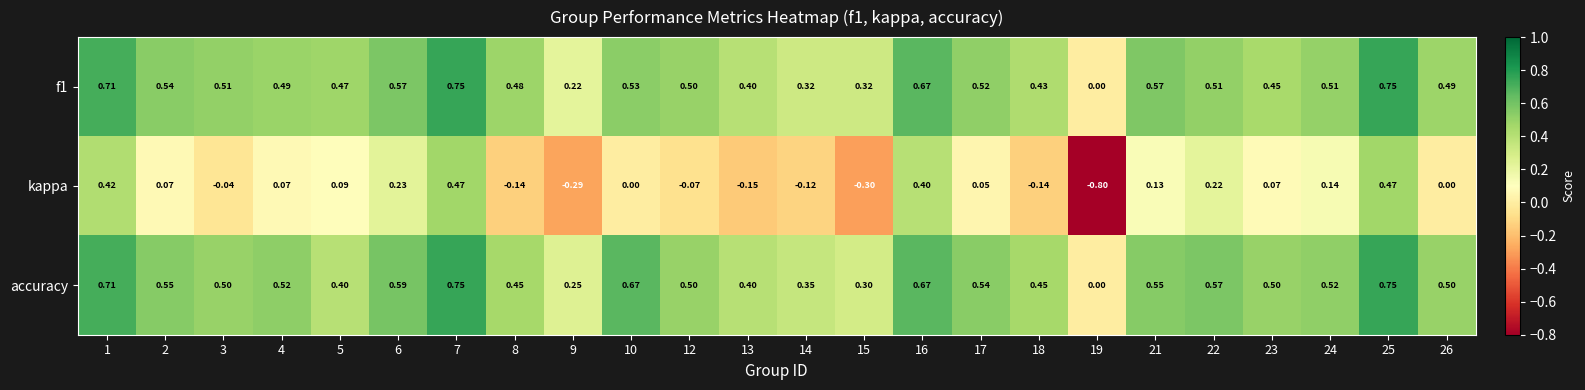

What is the maximum value for kappa?

0.5